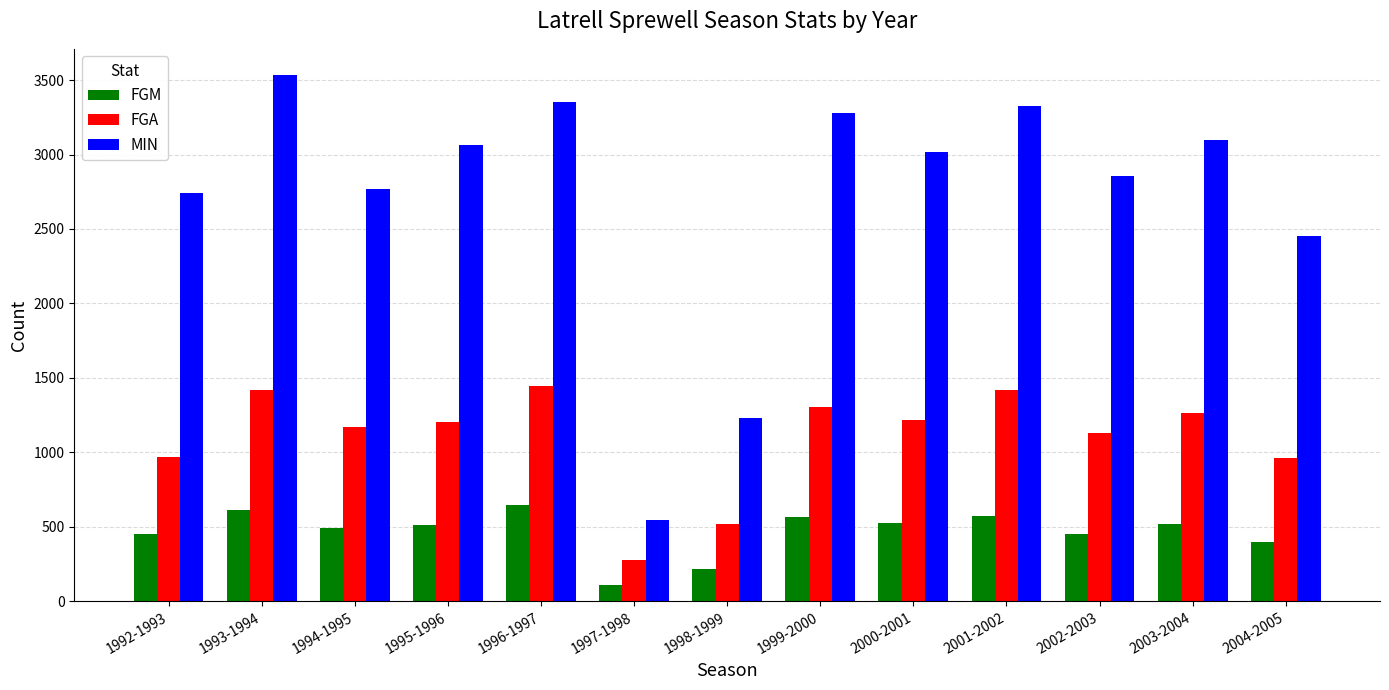

What position from the left is 2000-2001?

9